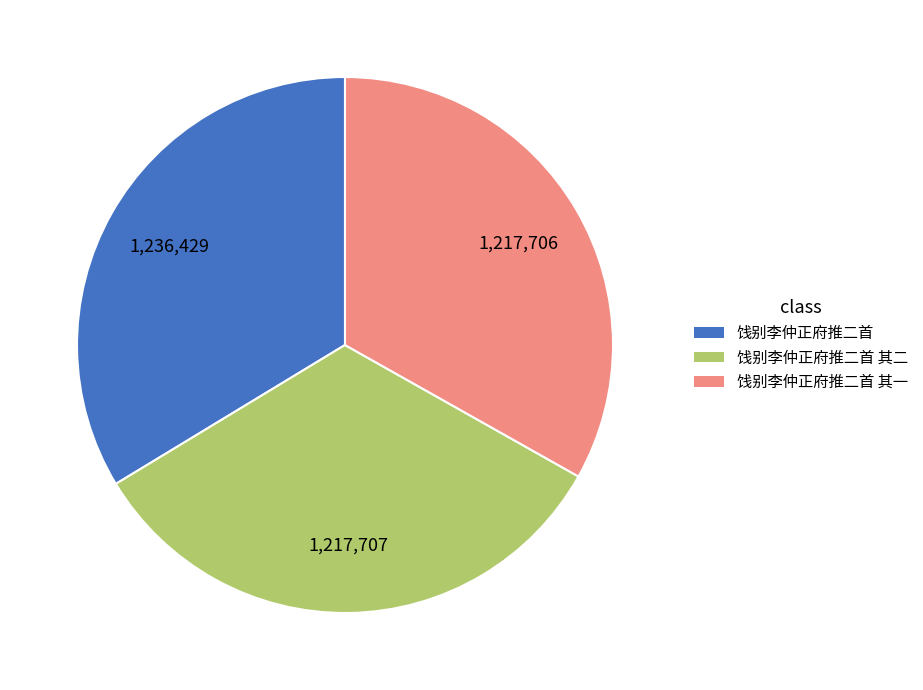

Is there a majority slice in this chart?

No